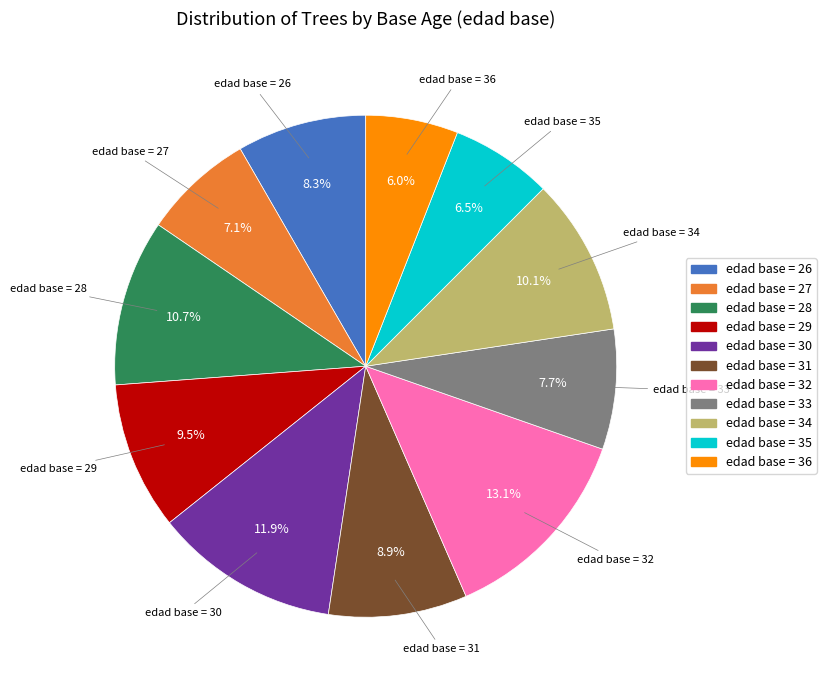

How many slices are in this pie chart?

11